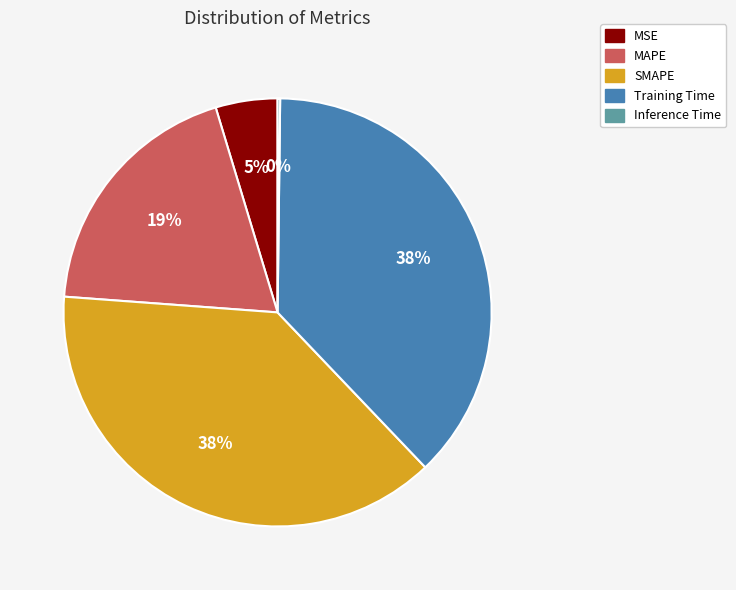

The MAPE slice represents 8% of the pie. True or false?

False